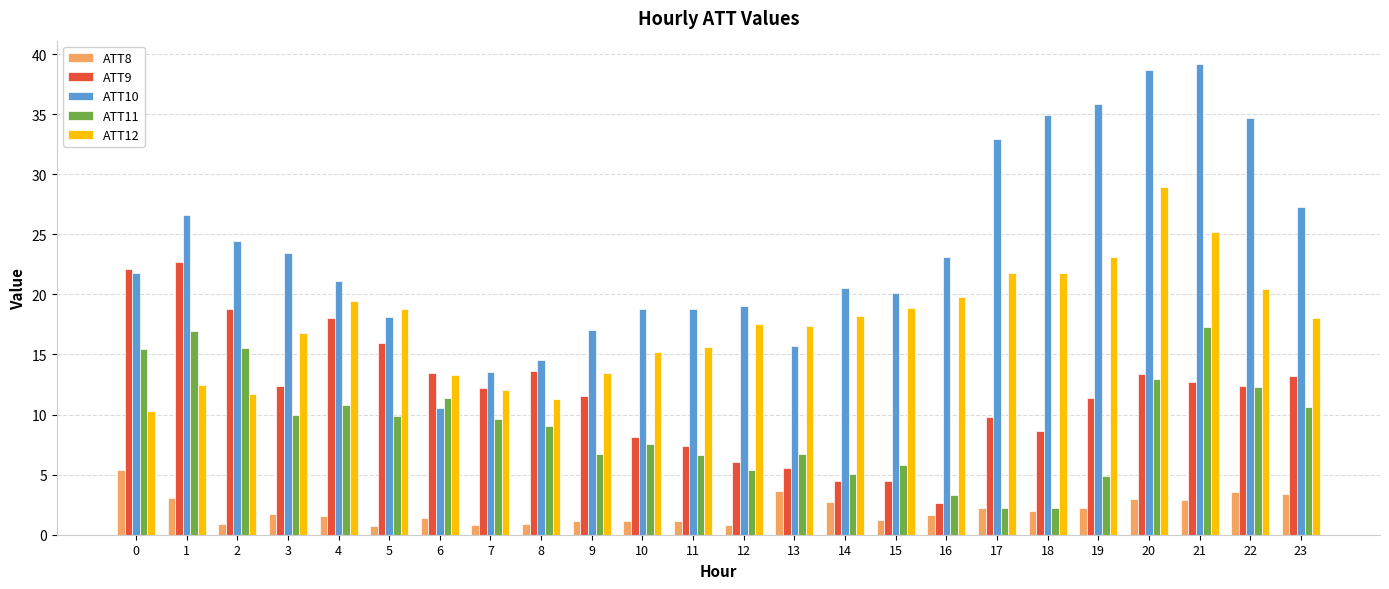

Rank the series by their maximum value, from highest to lowest.

ATT10, ATT12, ATT9, ATT11, ATT8